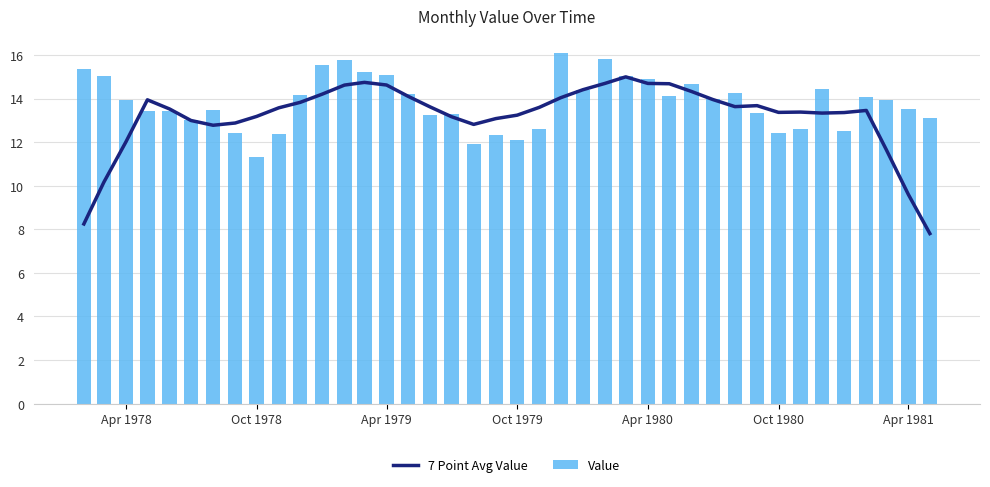

Is it true that 7 Point Avg Value equals 4.0 at Apr 1978?

False